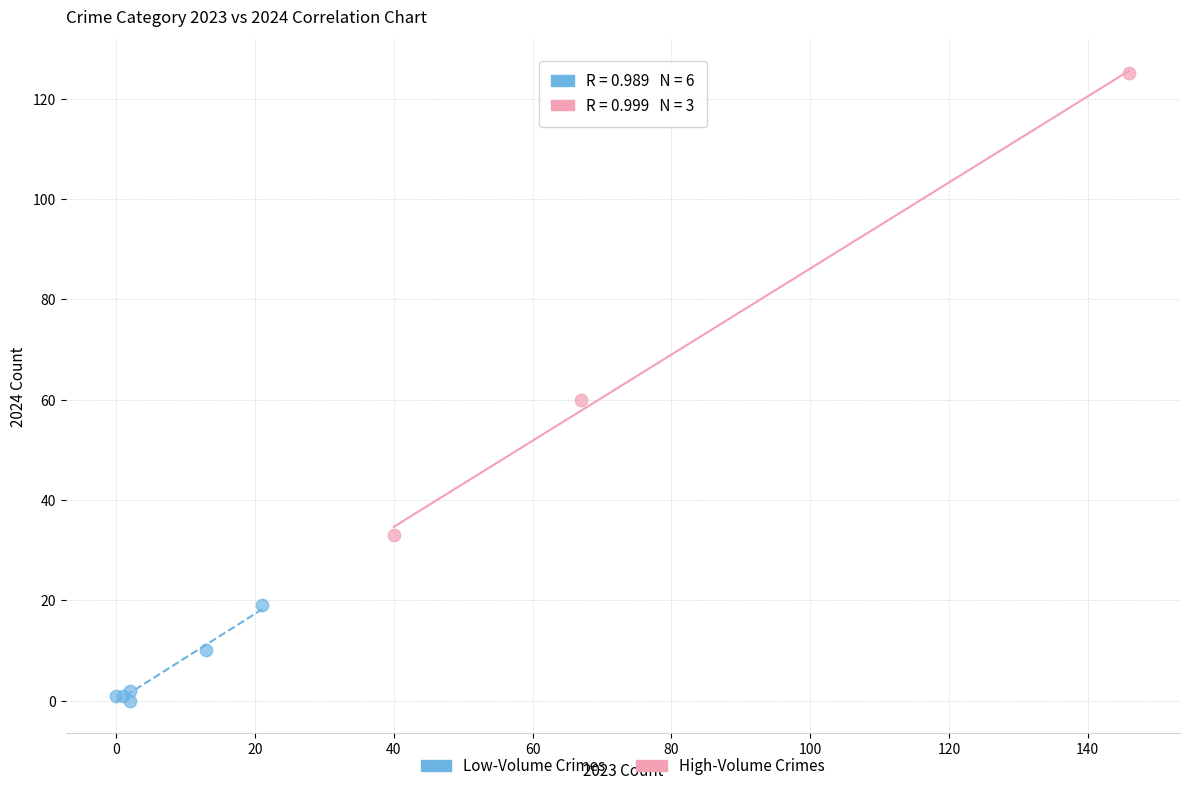

Which series reaches the minimum Y coordinate?

Low-Volume Crimes